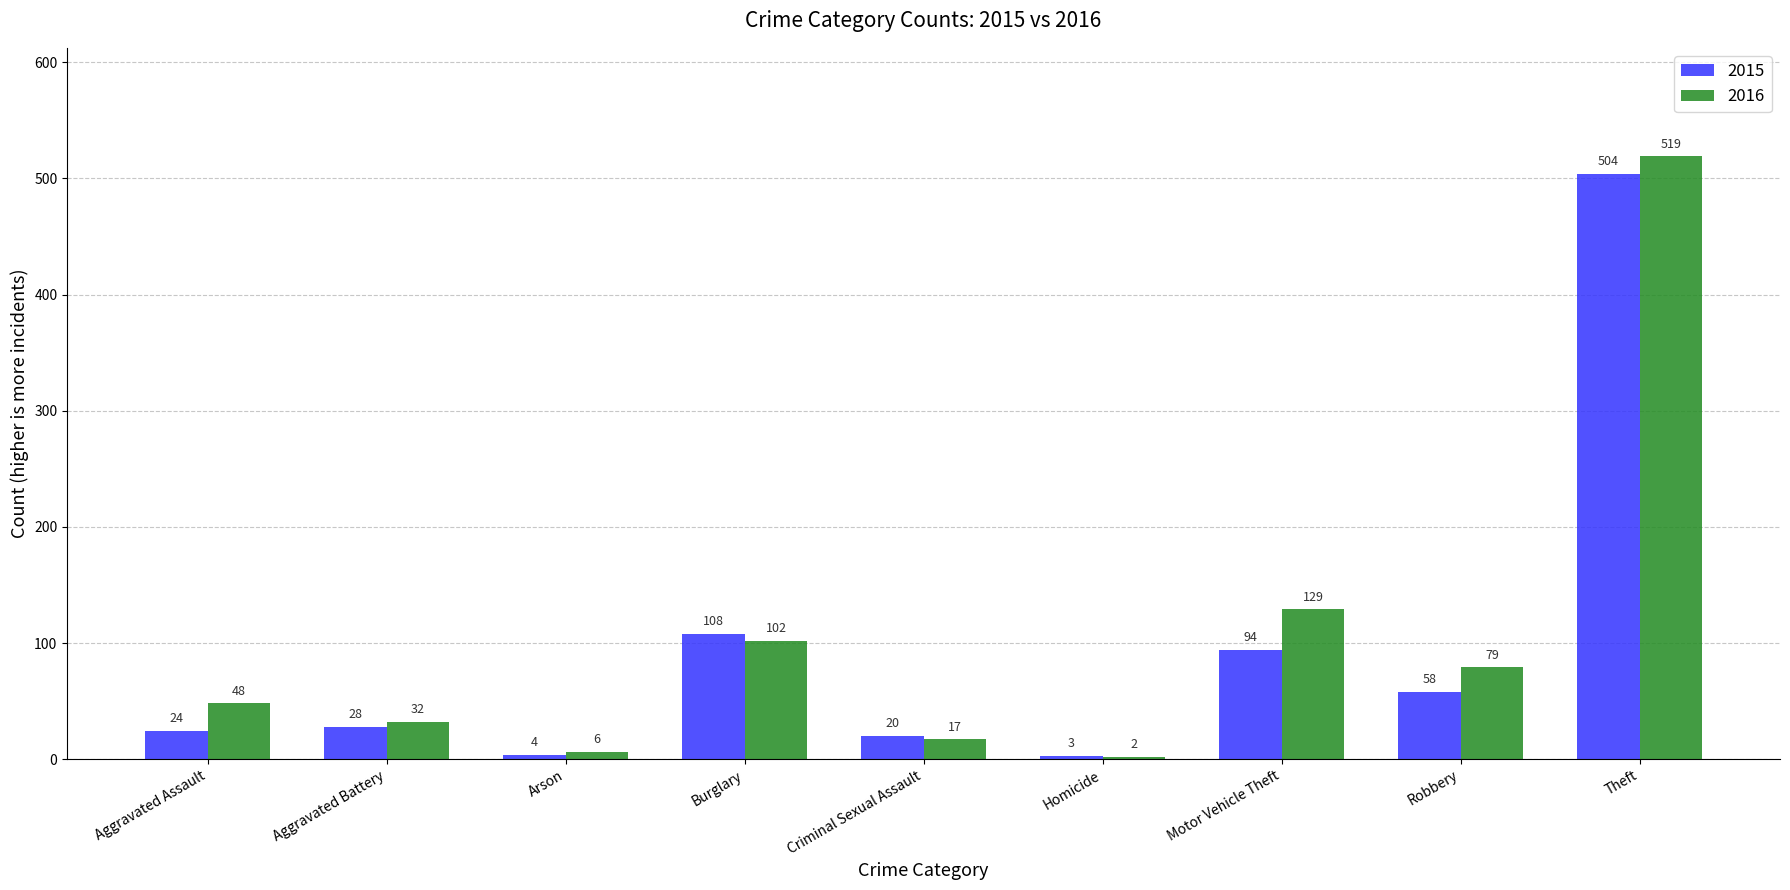

Is it true that 2015 equals 37 at Burglary?

False